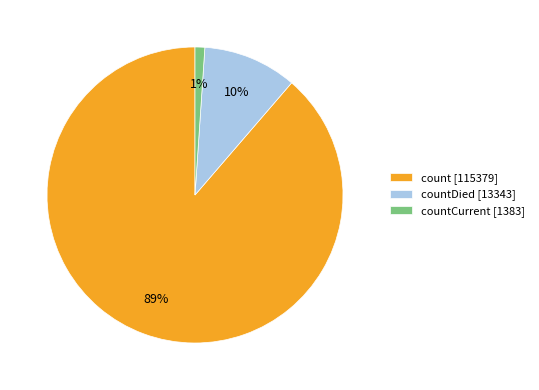

Combined, do countDied [13343] and count [115379] account for over 50%?

Yes